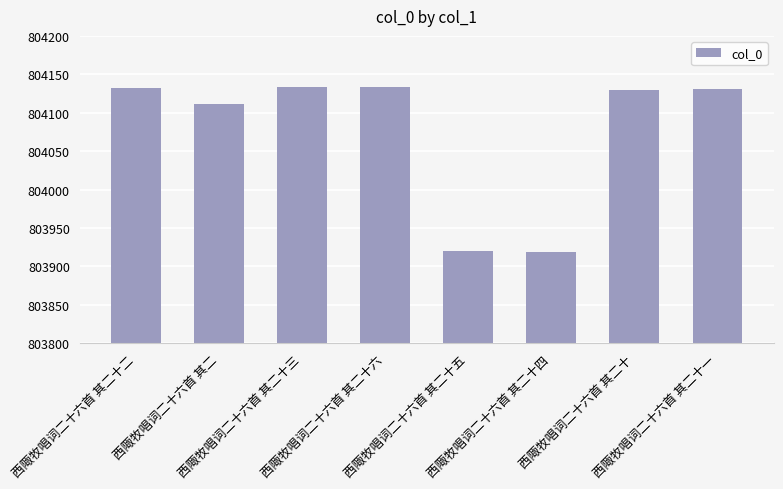

What is the difference between the maximum and minimum values?

215